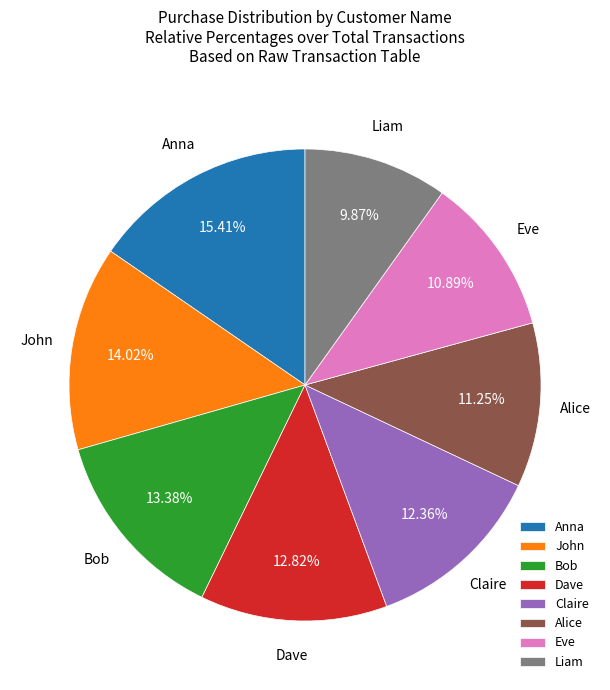

What percentage is the Anna slice, to the nearest percent?

15%